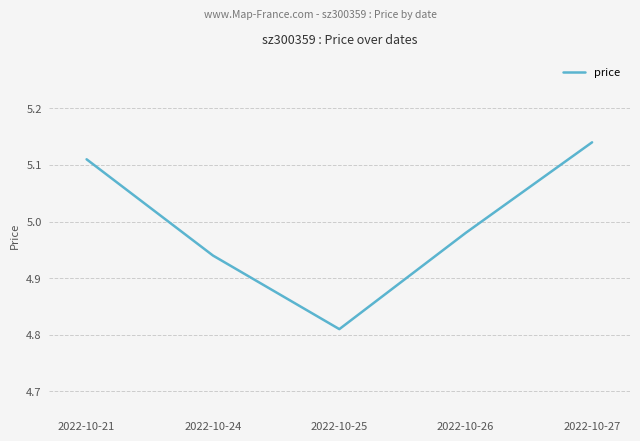

At which category does the chart reach its minimum across all series?

2022-10-25